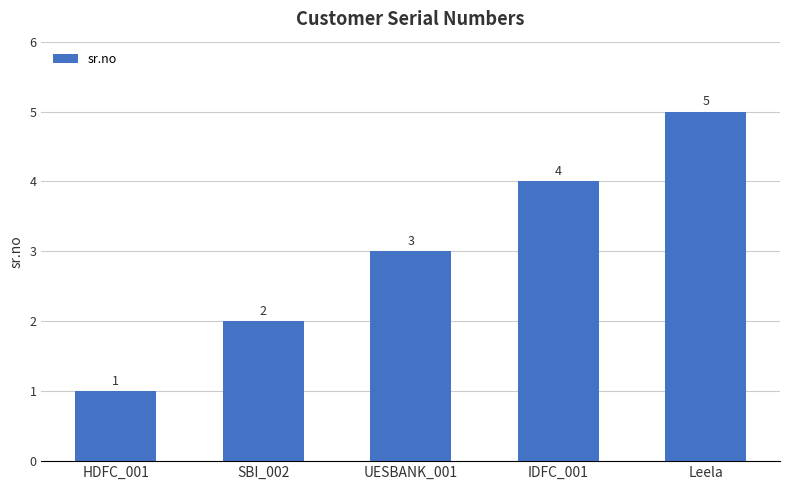

Which label corresponds to the largest value in the chart?

Leela